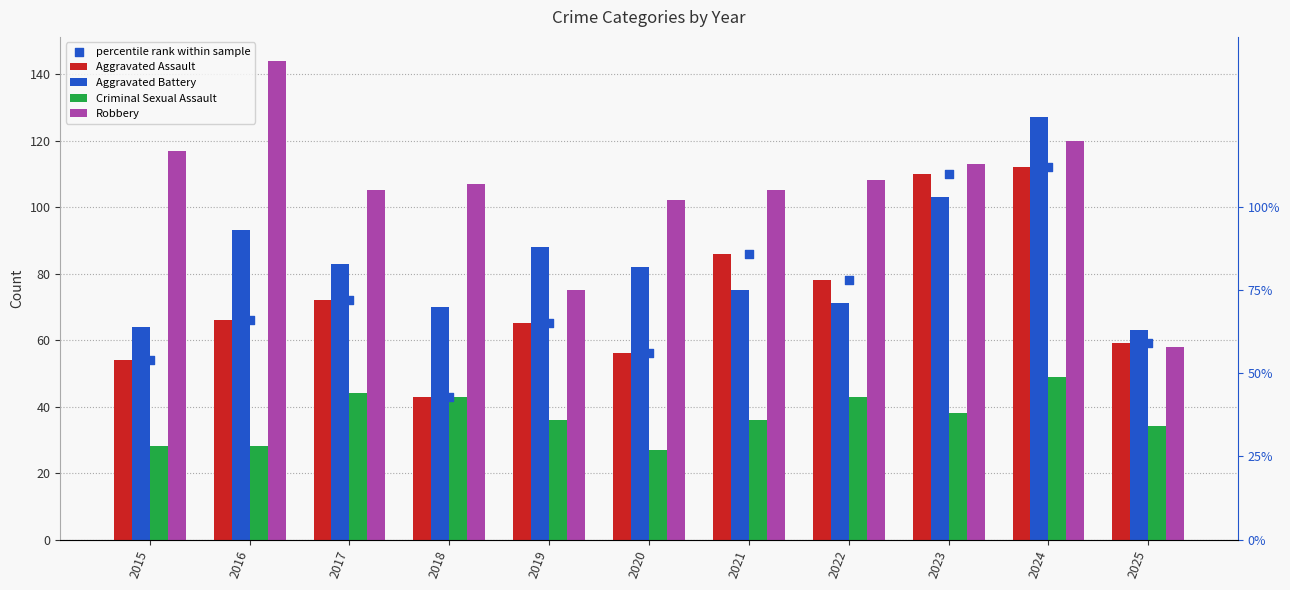

Which series reaches the maximum Y coordinate?

Robbery